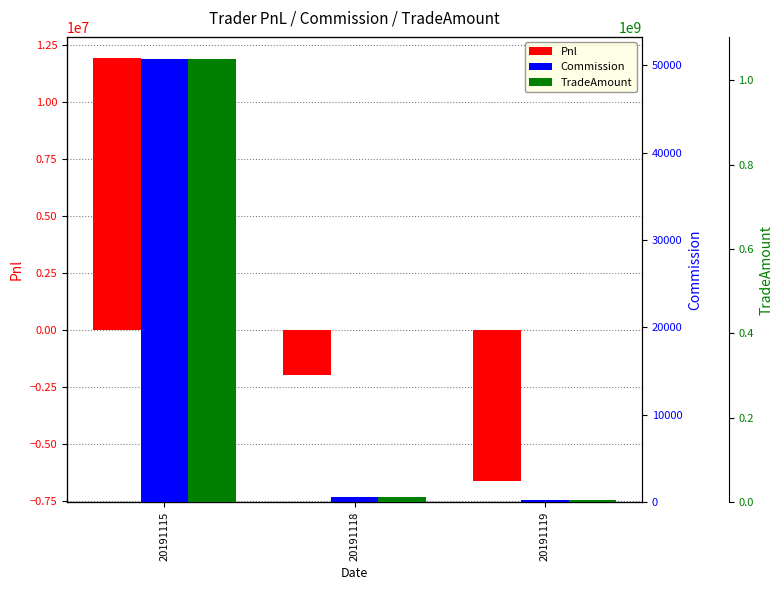

At which category is the sum across all series the highest?

20191115